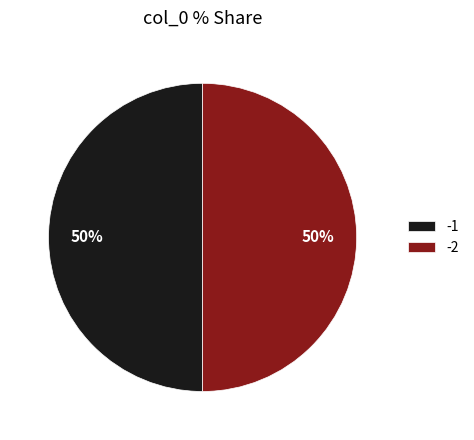

What percentage is the -1 slice, to the nearest percent?

50%